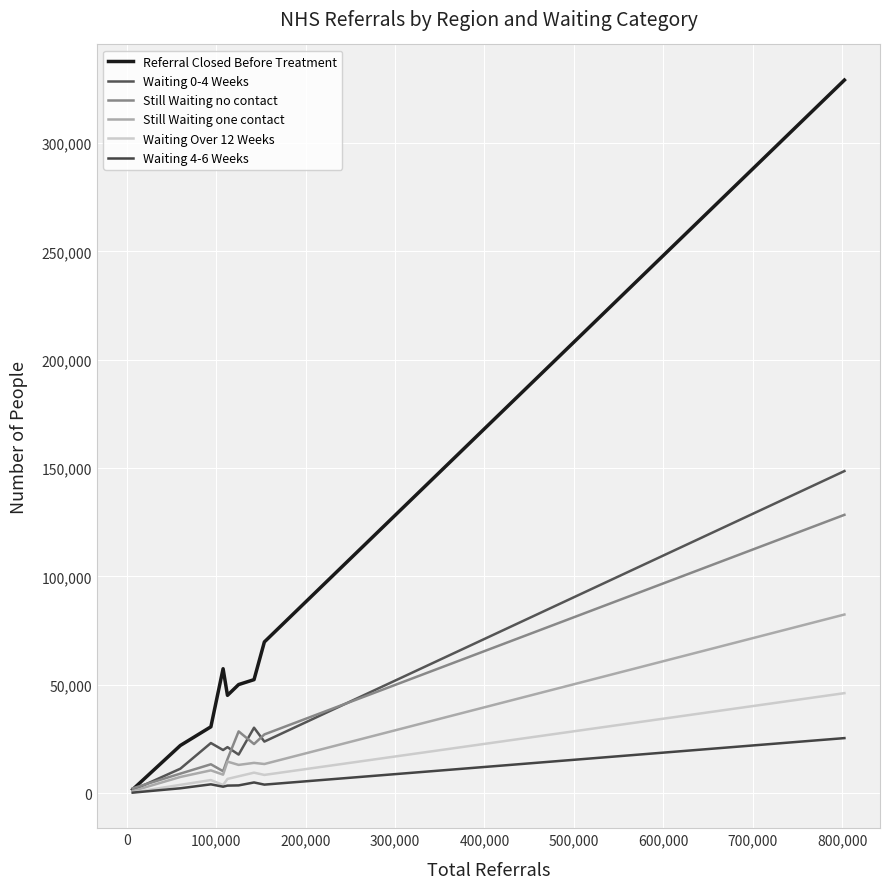

How many lines are shown in the chart?

6